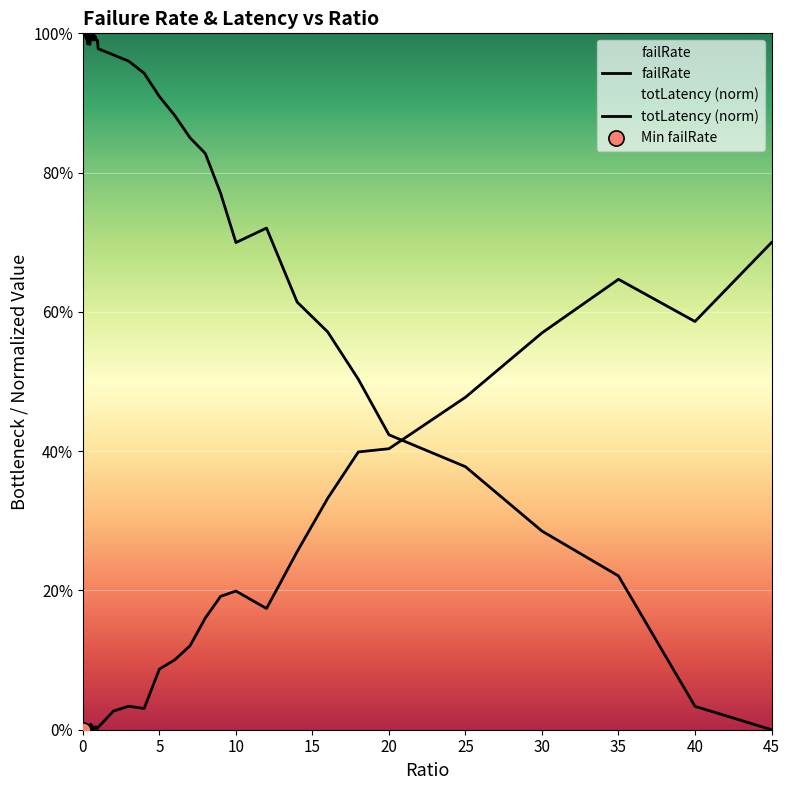

Which series contains the lowest Y value?

failRate